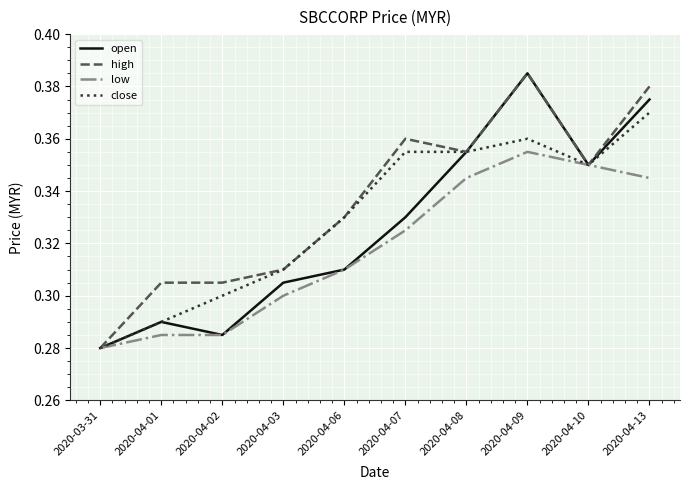

Is it true that open equals 0.3 at 2020-04-03?

True